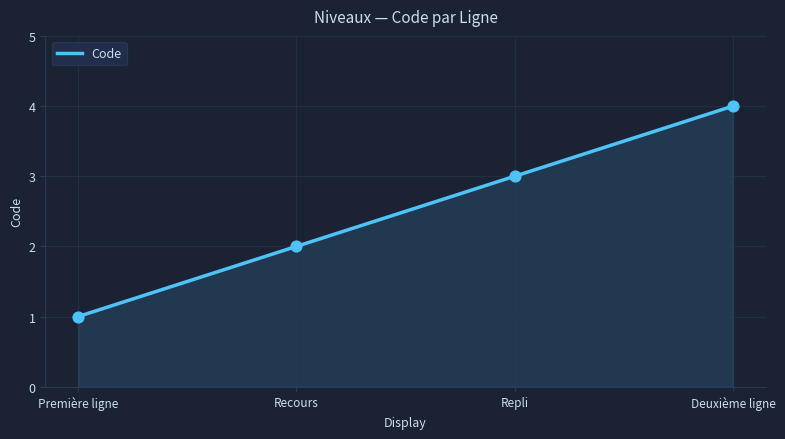

What is the ratio of the value at Deuxième ligne to the value at Repli?

1.3